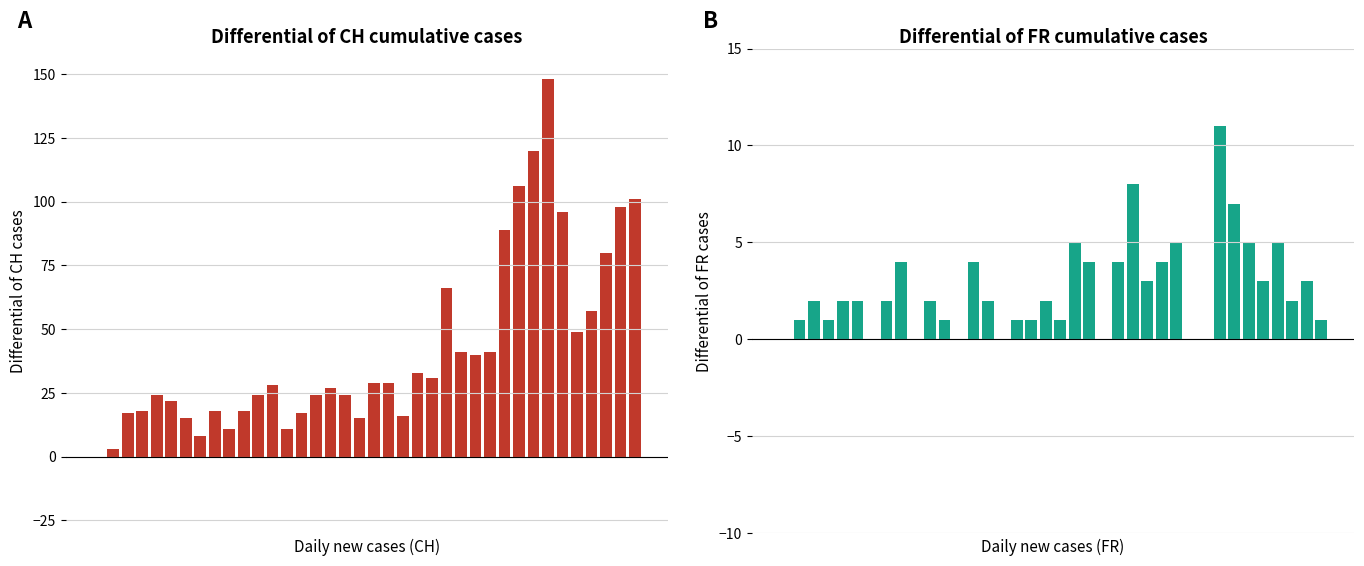

The value of FR_diff at 12 is -7. True or false?

False